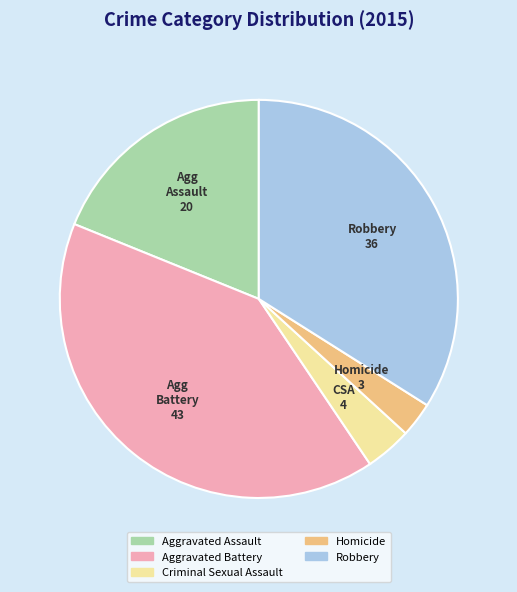

Which category has the biggest portion of the pie?

Aggravated Battery